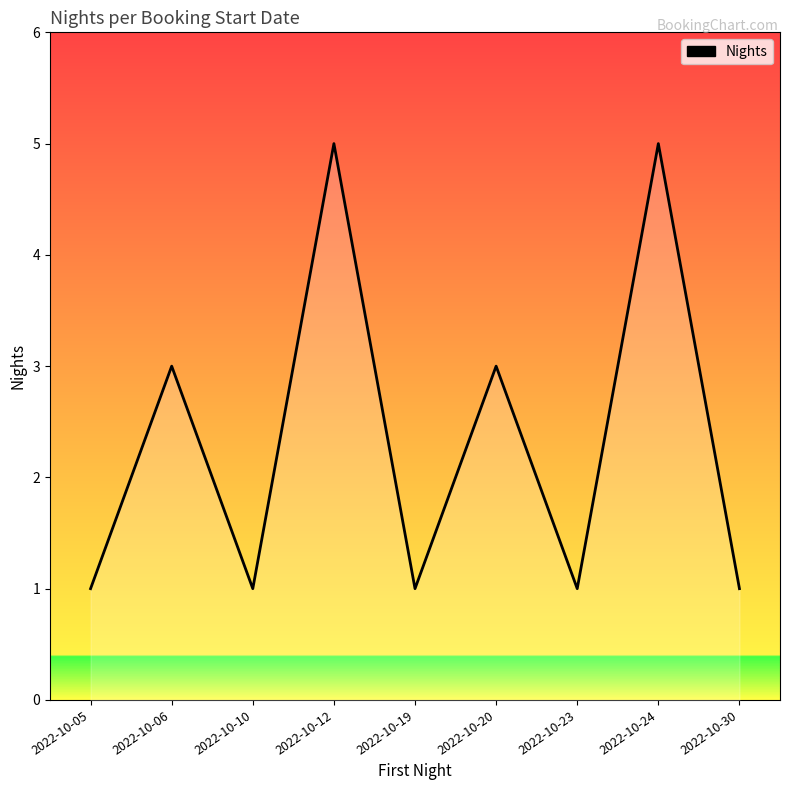

Reading right to left, transcribe all the data shown in this chart.

1	5	1	3	1	5	1	3	1